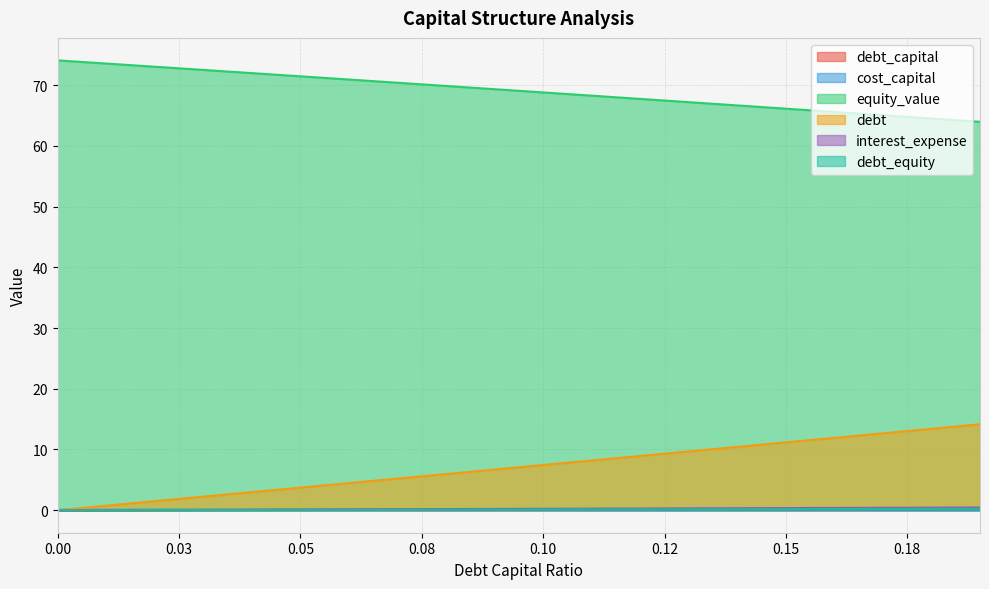

True or false: equity_value and interest_expense intersect in this chart.

False